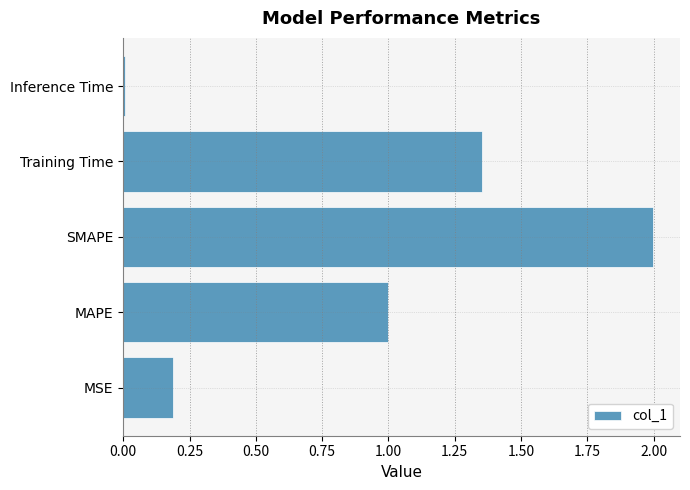

How many bars are there in total?

5